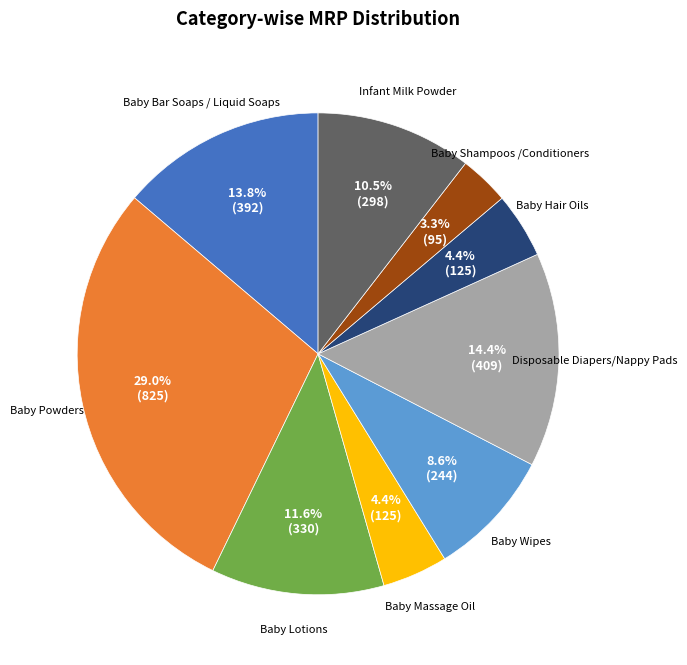

Does any single category account for the majority?

No